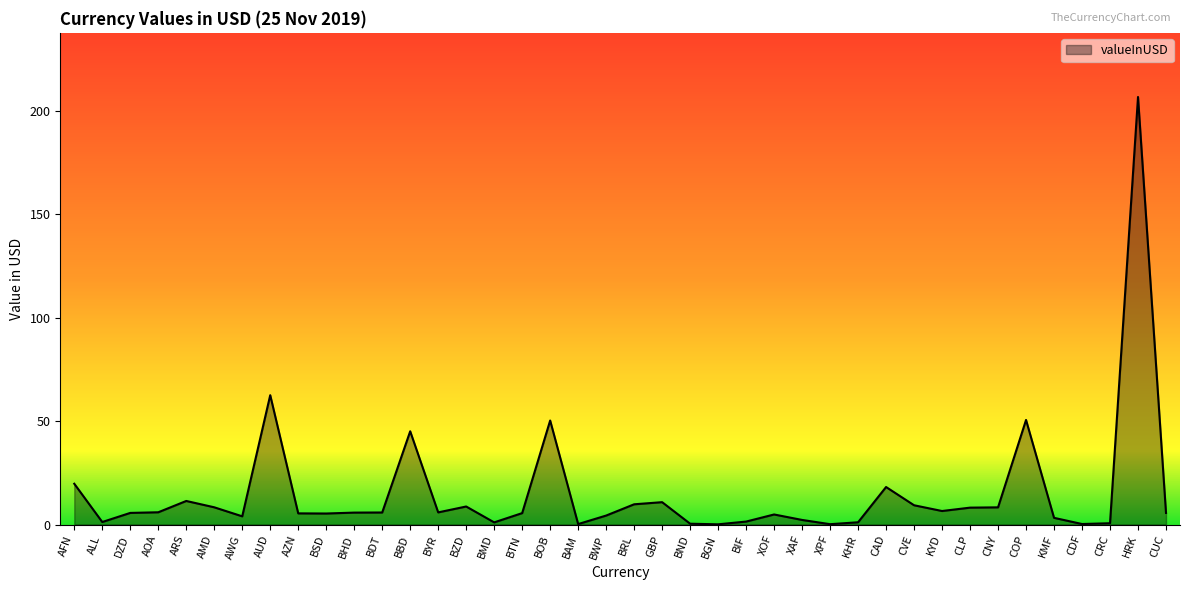

What position from the right is XOF?

15